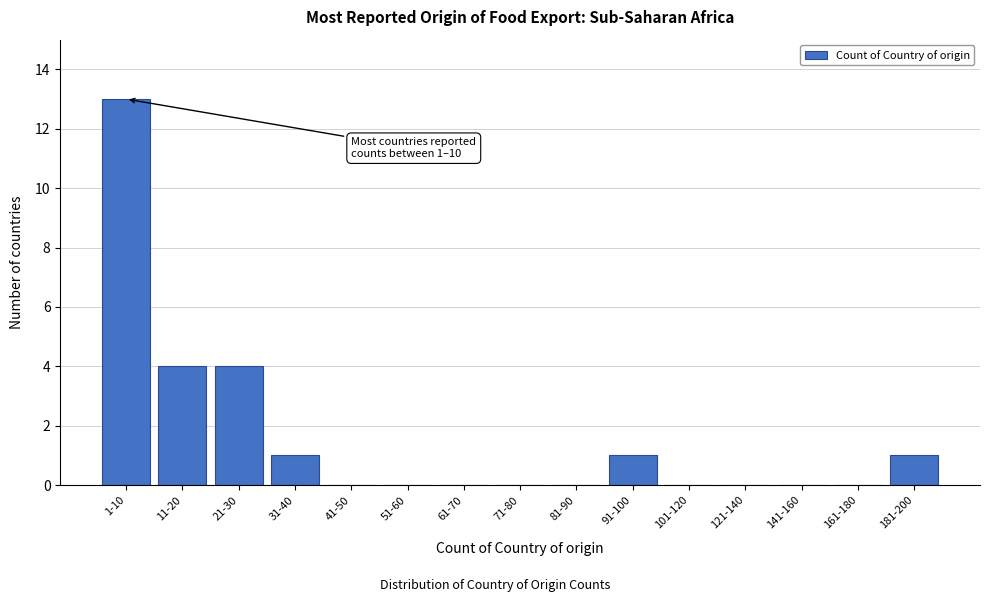

Reading right to left, what are all the values shown in this chart?

181-200=1	161-180=0	141-160=0	121-140=0	101-120=0	91-100=1	81-90=0	71-80=0	61-70=0	51-60=0	41-50=0	31-40=1	21-30=4	11-20=4	1-10=13